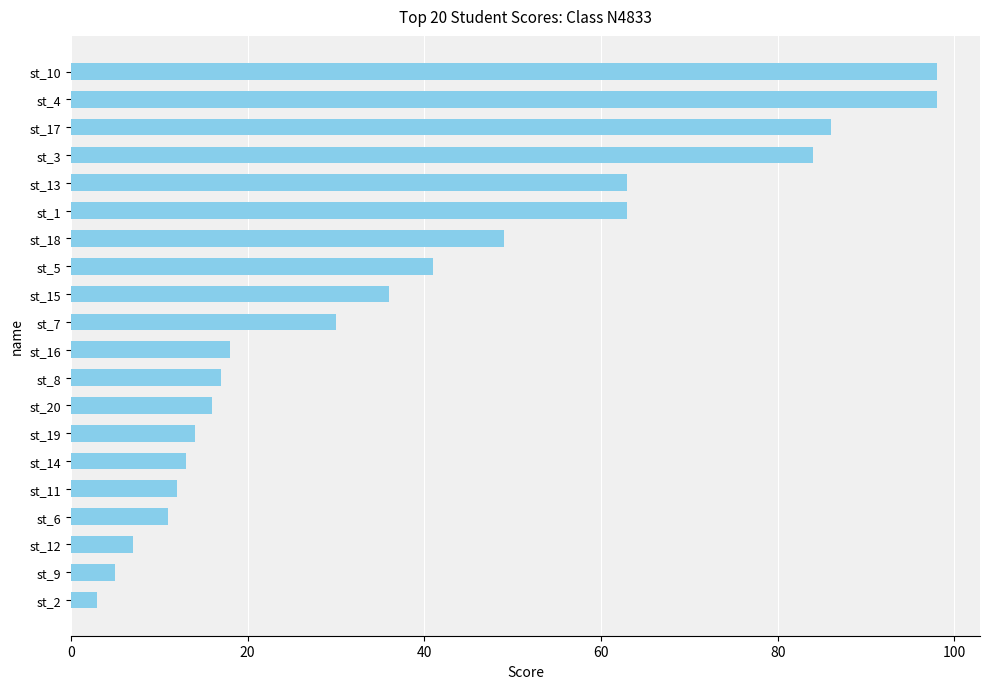

What is the average value?

38